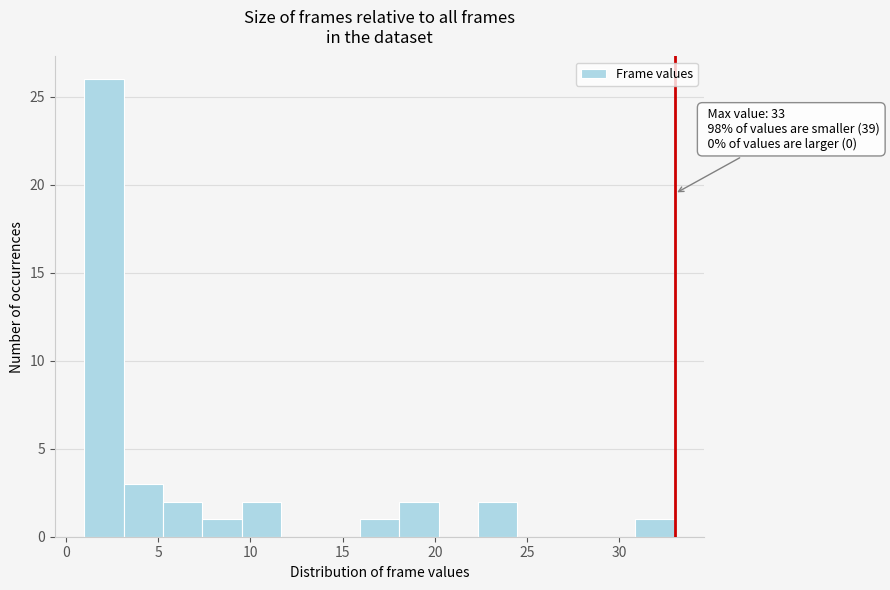

Which range on the x-axis has the tallest bar?

1.0 to 3.0